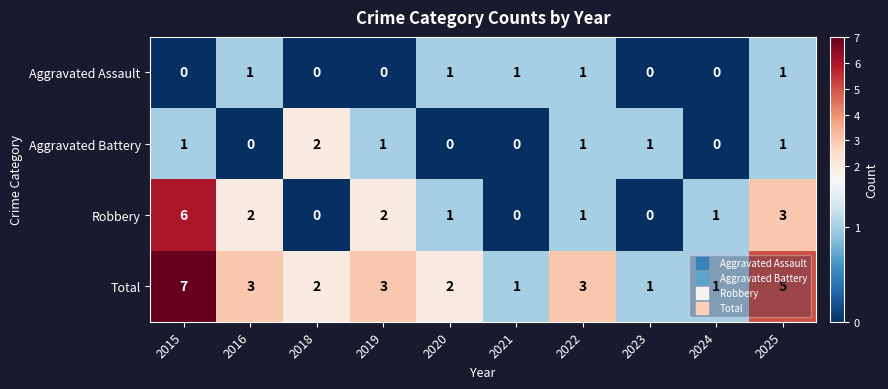

Which series changed the most between 2015 and 2024?

Total